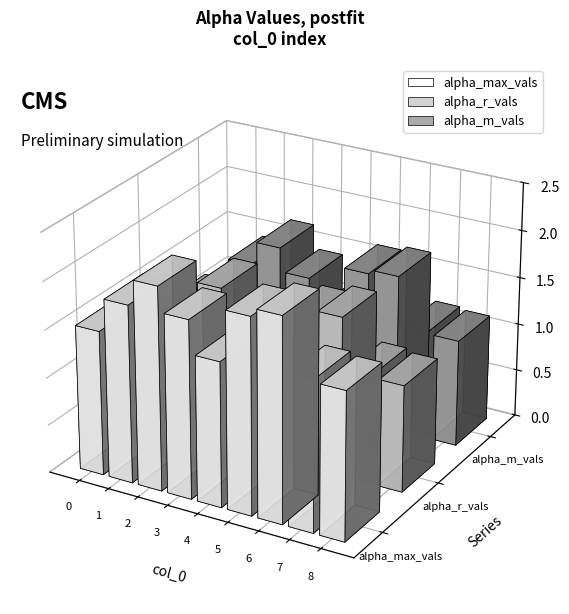

Reading left to right, transcribe all the data shown in this chart.

alpha_max_vals: 1.5	1.9	2.1	1.9	1.5	2.1	2.1	1.6	1.6
alpha_r_vals: 1.1	1.4	1.7	1.4	1.1	1.6	1.7	1.2	1.1
alpha_m_vals: 1.1	1.4	1.7	1.4	1.1	1.6	1.7	1.1	1.1